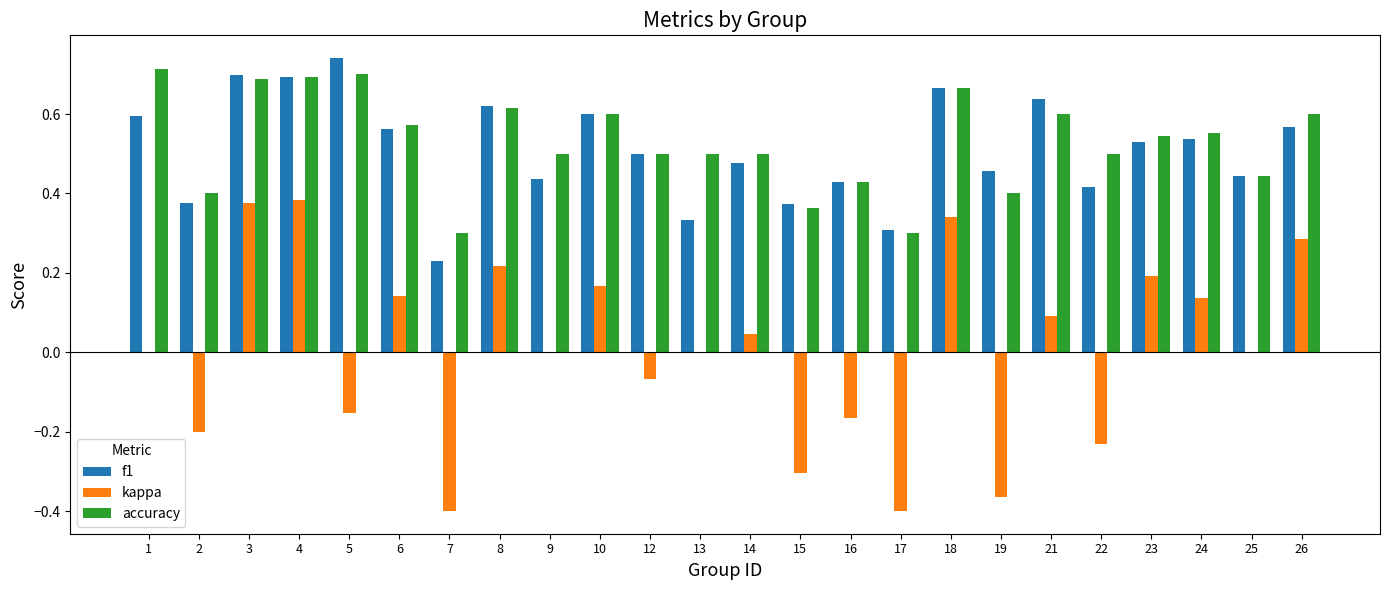

True or false: kappa has a value of 0.1 at 24.

True